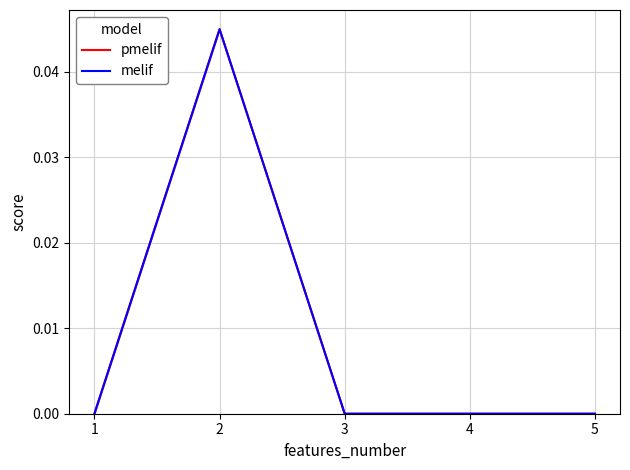

Is it true that melif equals 0.0 at 2?

False